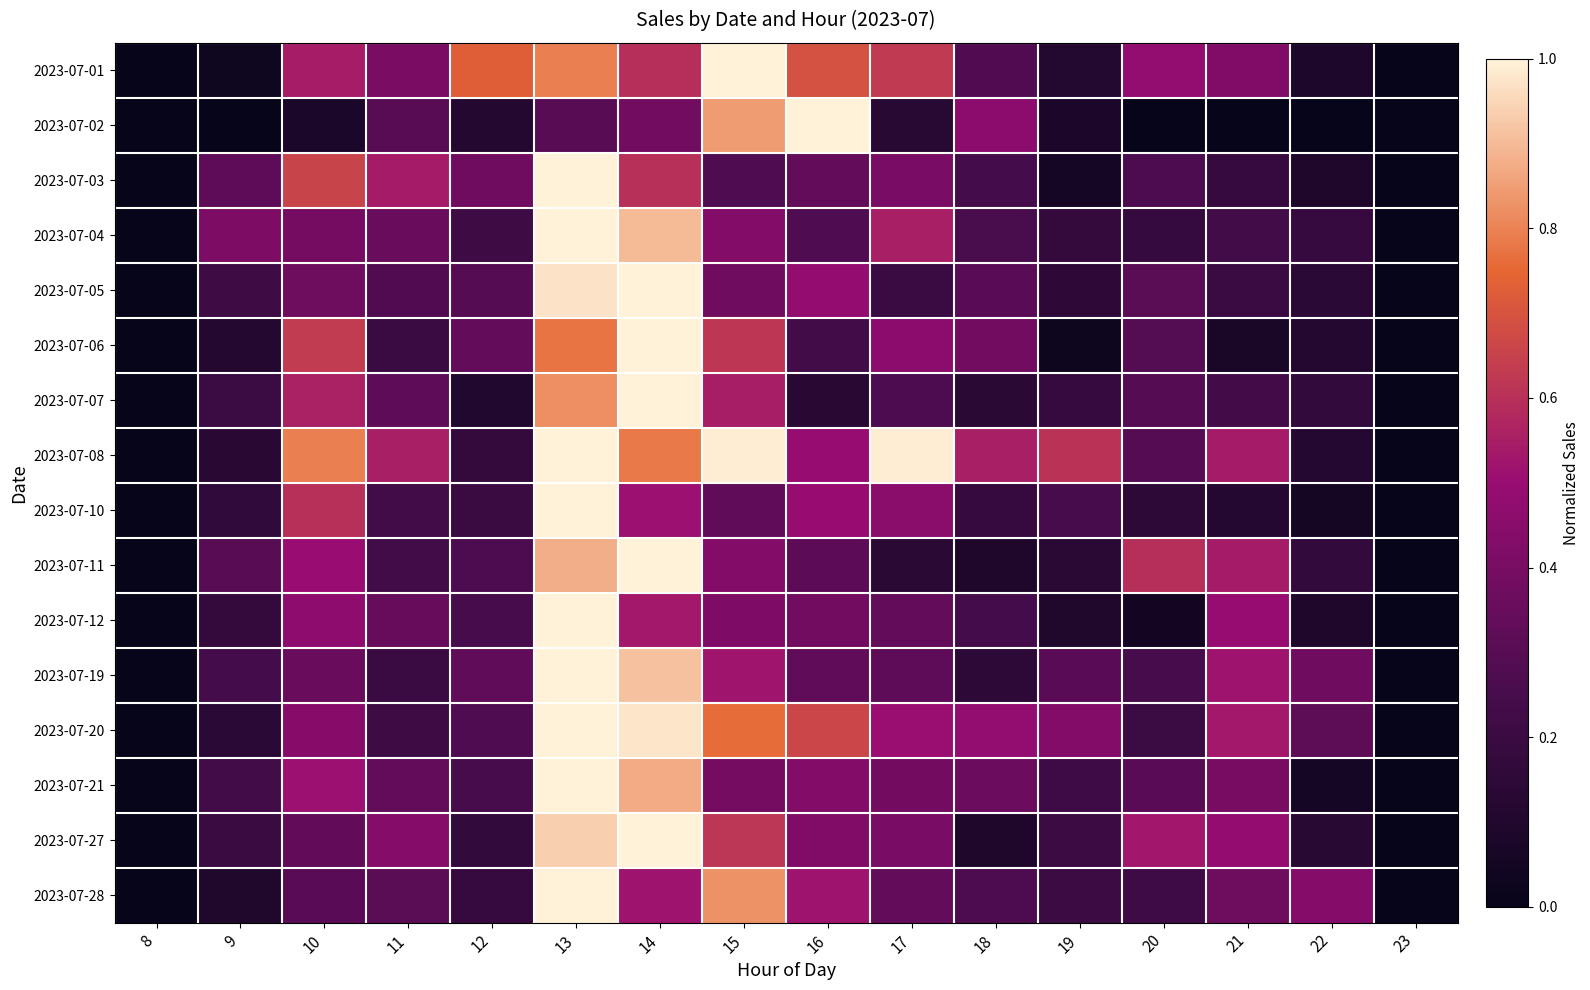

Rank the series by their maximum value, from lowest to highest.

2023-07-01, 2023-07-02, 2023-07-03, 2023-07-04, 2023-07-05, 2023-07-06, 2023-07-07, 2023-07-08, 2023-07-10, 2023-07-11, 2023-07-12, 2023-07-19, 2023-07-20, 2023-07-21, 2023-07-27, 2023-07-28